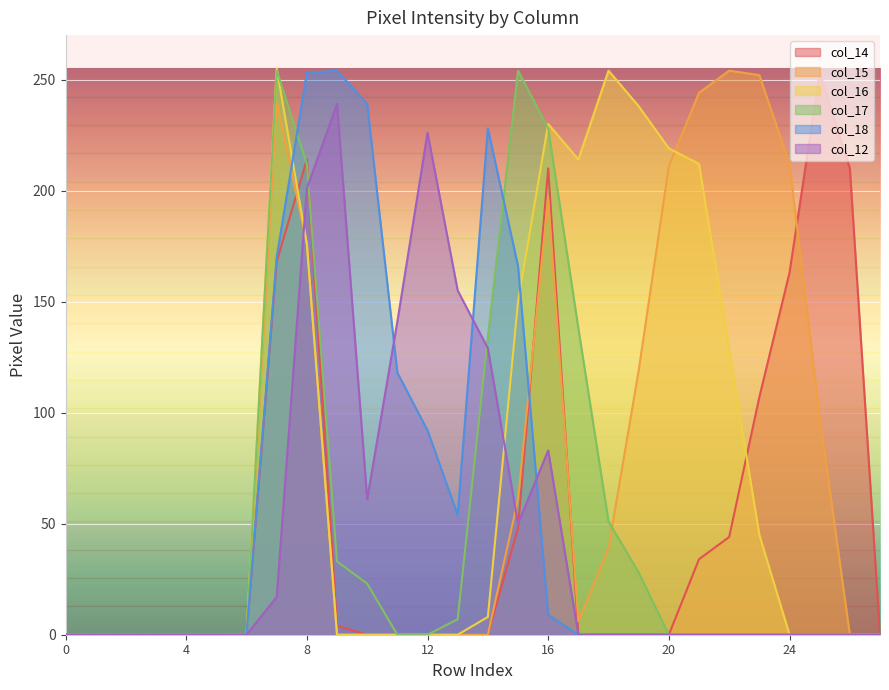

After their last crossing, which series has the higher values: col_12 or col_14?

col_14